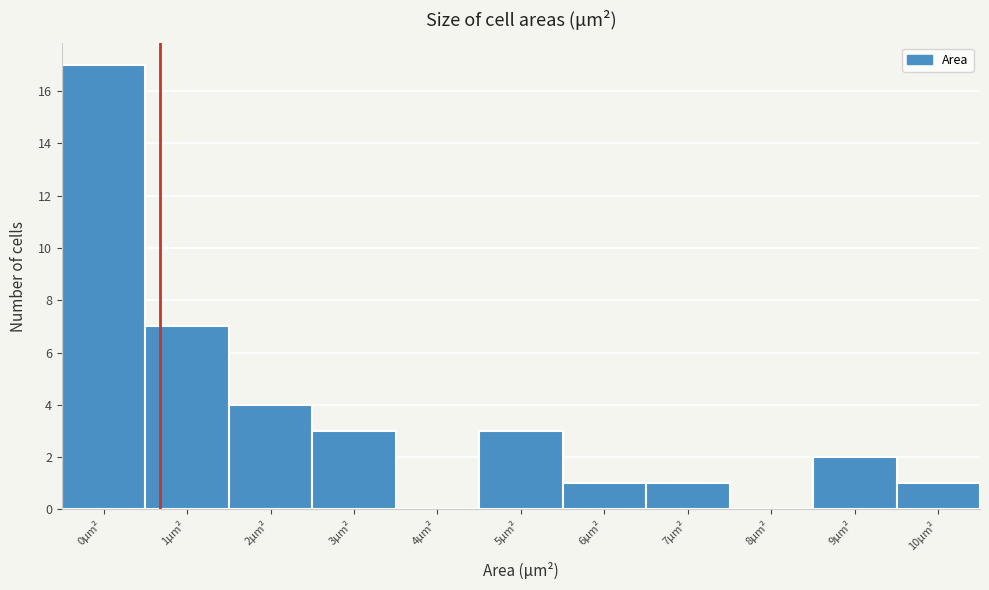

Reading right to left, what are all the values shown in this chart?

10μm²=1	9μm²=2	8μm²=0	7μm²=1	6μm²=1	5μm²=3	4μm²=0	3μm²=3	2μm²=4	1μm²=7	0μm²=17